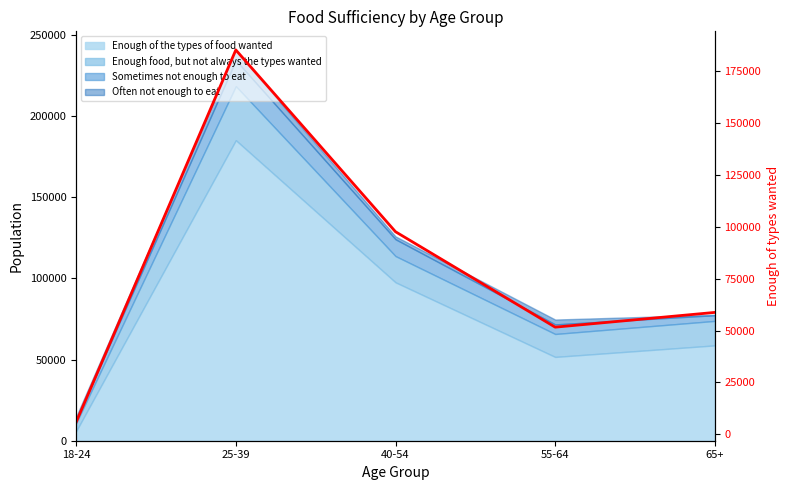

What is the average value?

79809